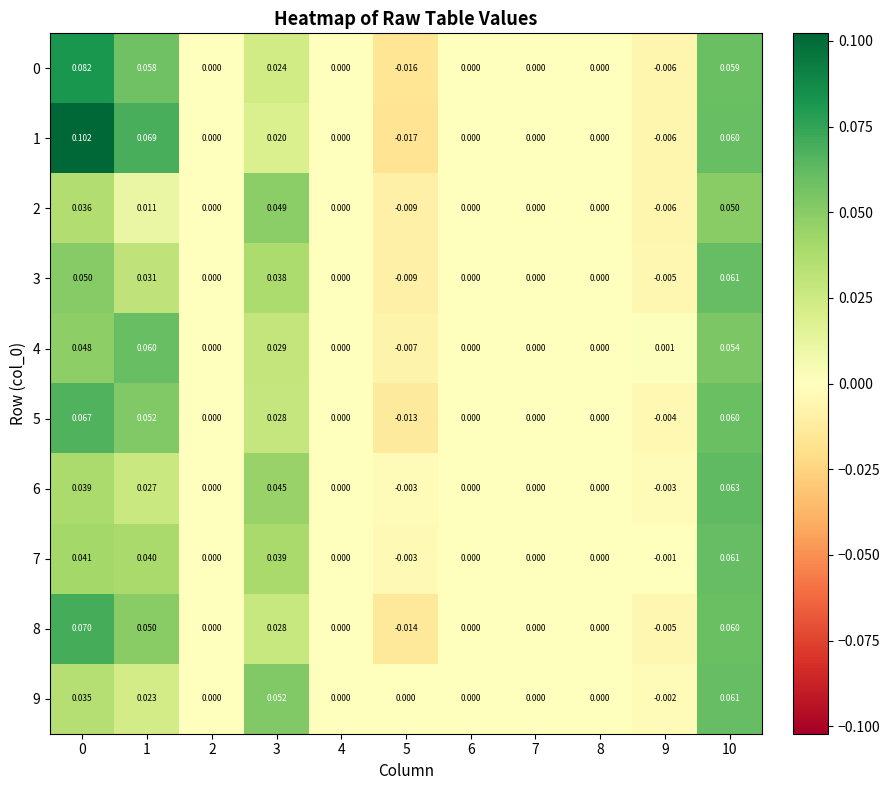

Is the value of 7 at 5 greater than the value of 1 at 9?

Yes